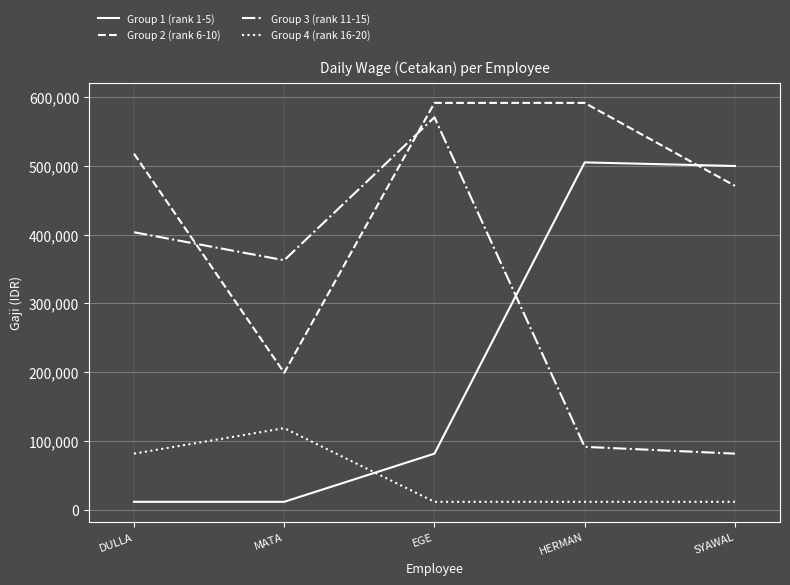

List the series in order of their peak value, highest first.

Group 2 (rank 6-10), Group 3 (rank 11-15), Group 1 (rank 1-5), Group 4 (rank 16-20)